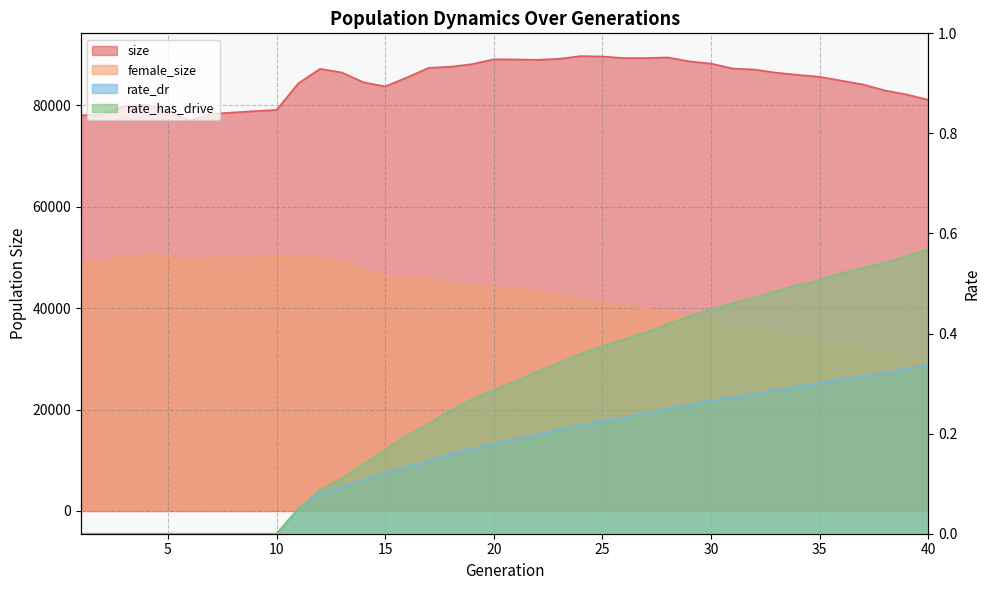

At which category does the chart reach its minimum across all series?

1